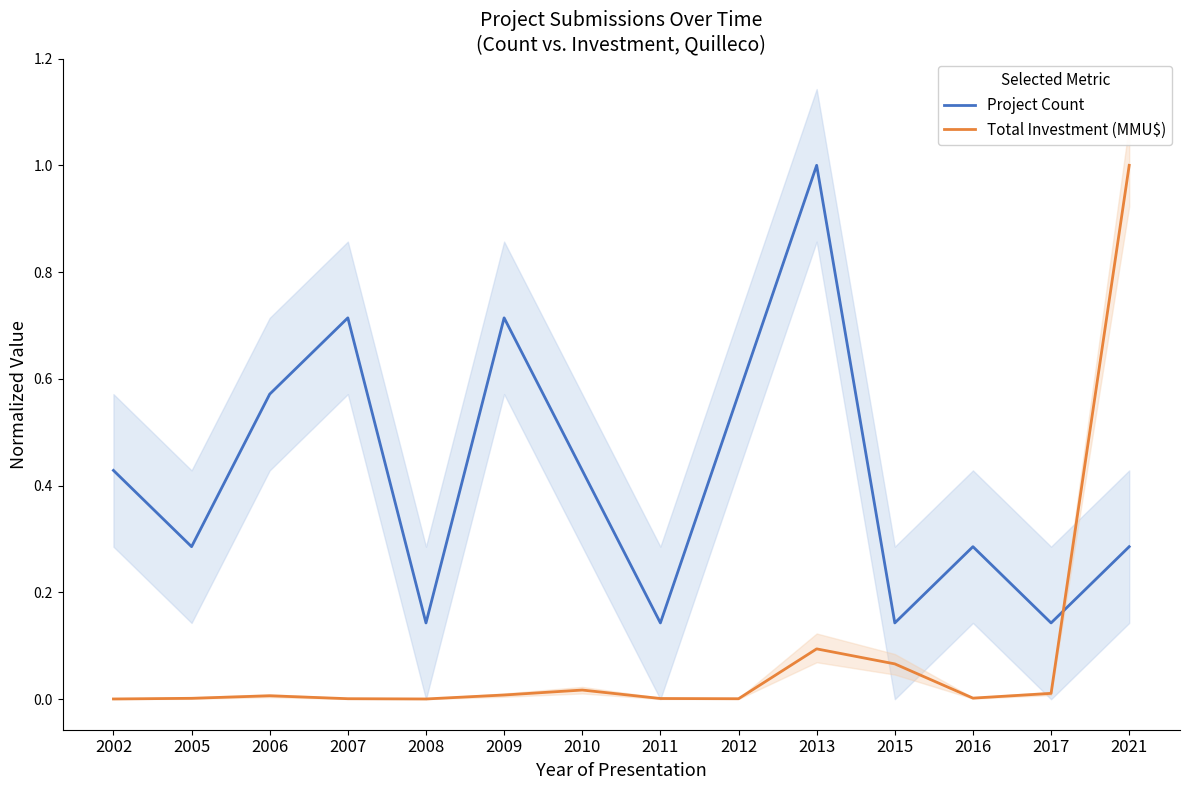

What is the spread (max minus min) of values at 2006?

0.6